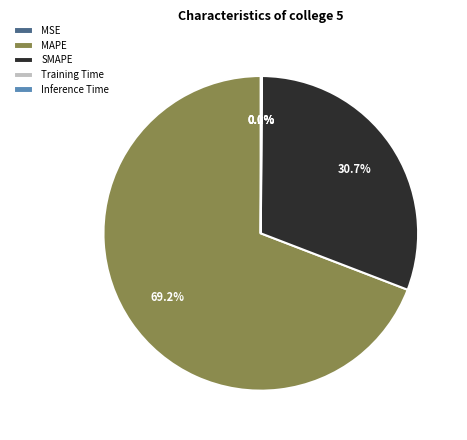

What is the change in value from MAPE to Inference Time?

-249.8